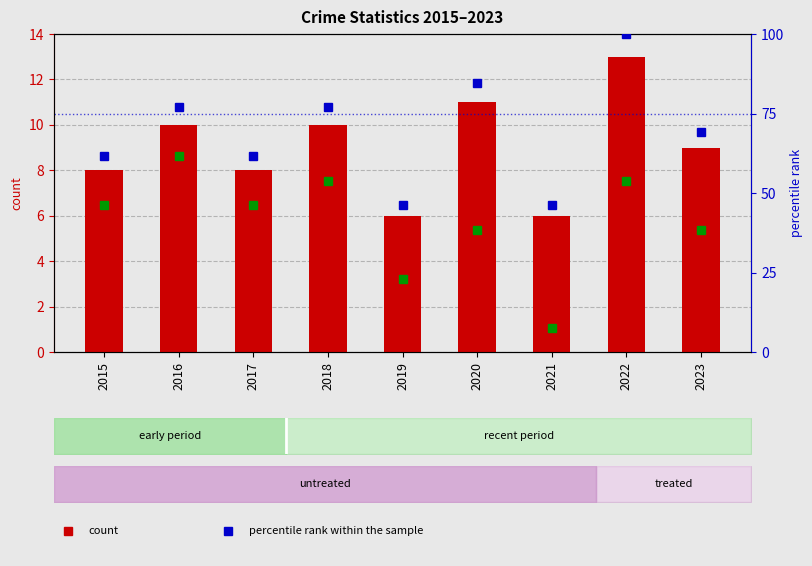

What is the value of the percentile rank within sample bar at the 5th from the left?

46.2